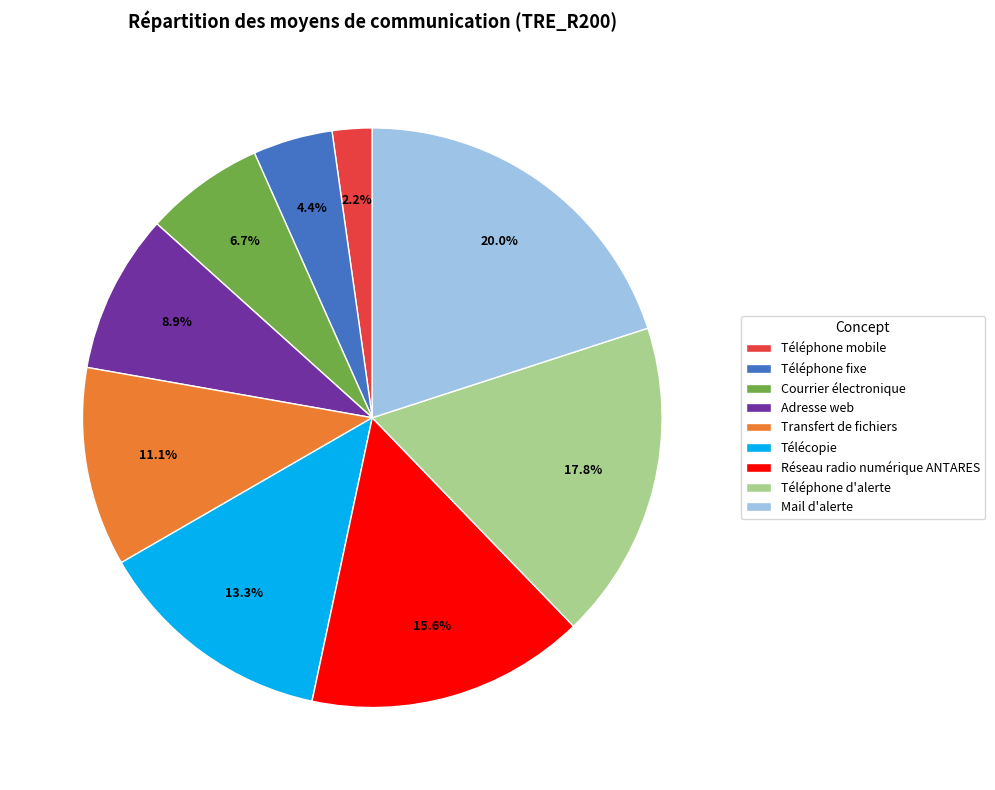

To the nearest percent, what is the difference between the Courrier électronique and Télécopie slice percentages?

7%